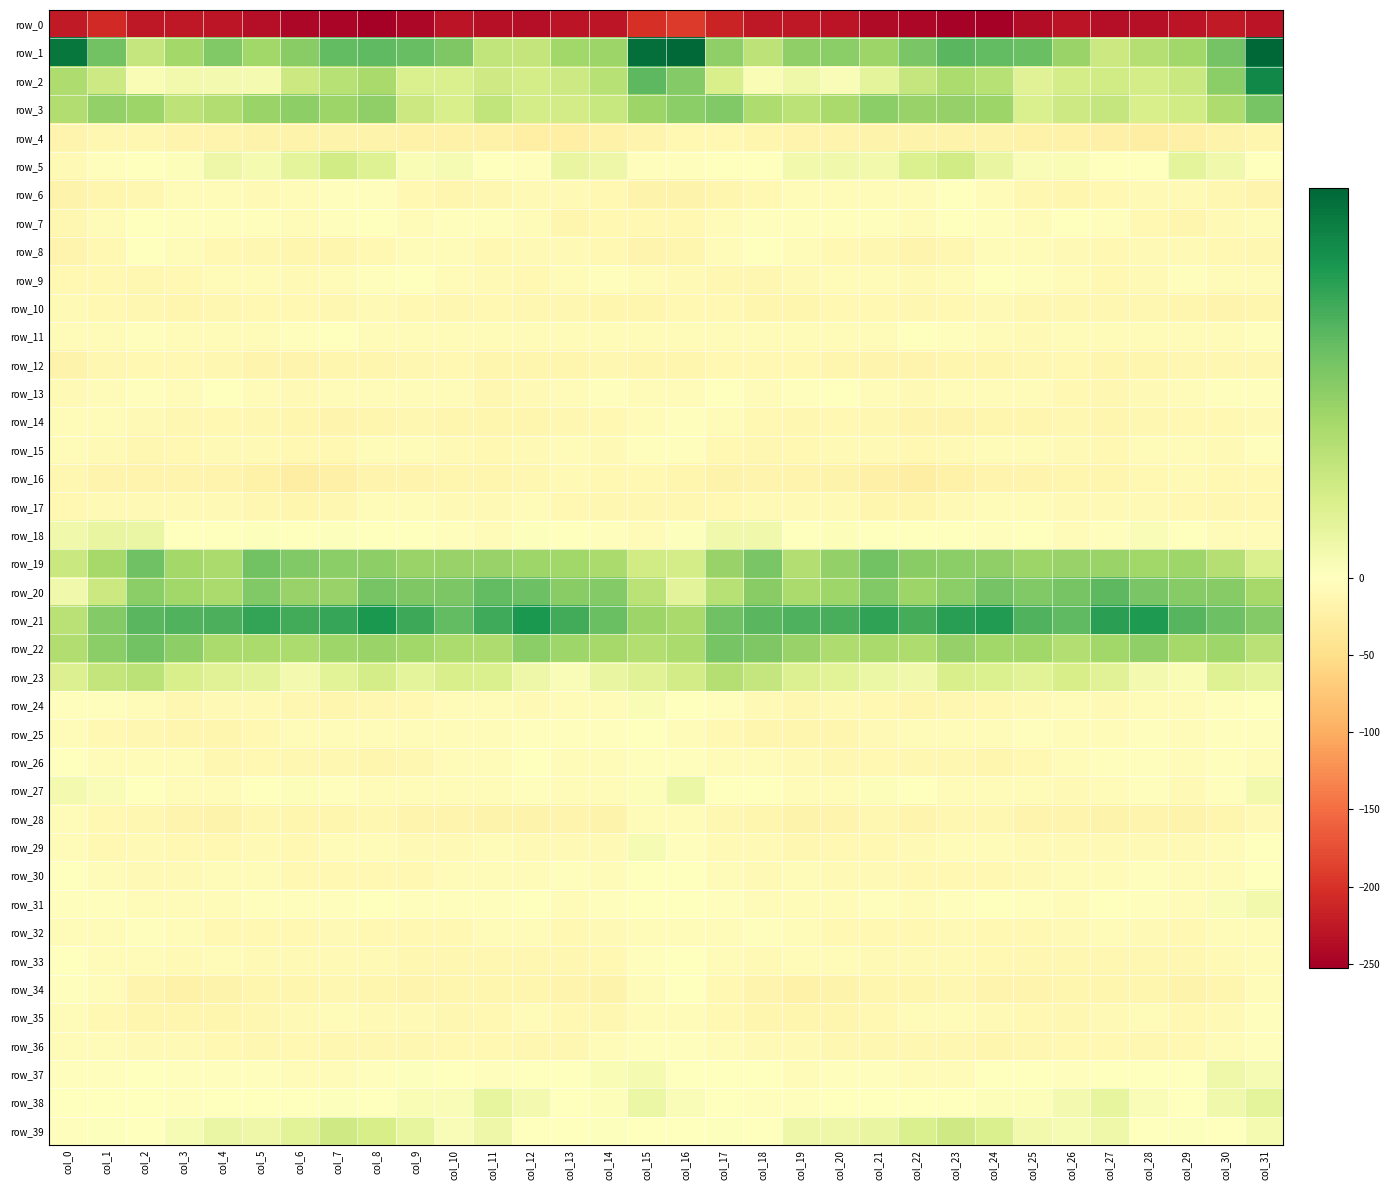

At which category is the sum across all series the highest?

col_31